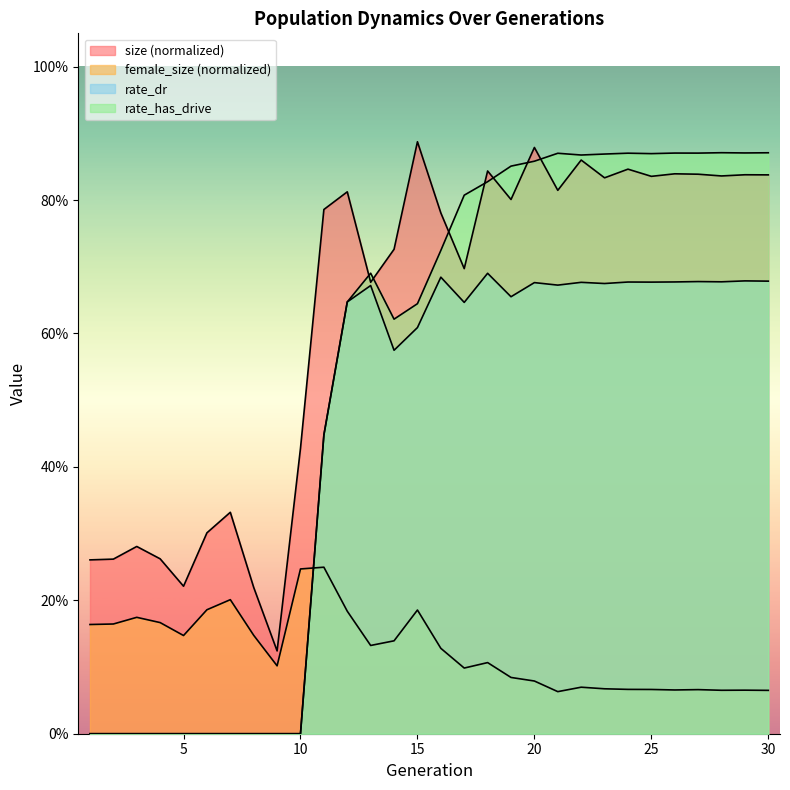

How many categories are shown in the chart?

30